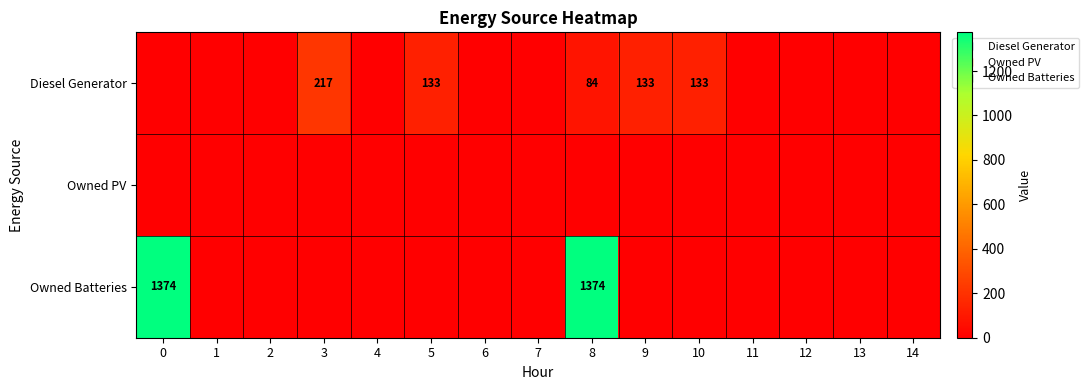

What is the difference between the maximum and minimum values in the Diesel Generator series?

217